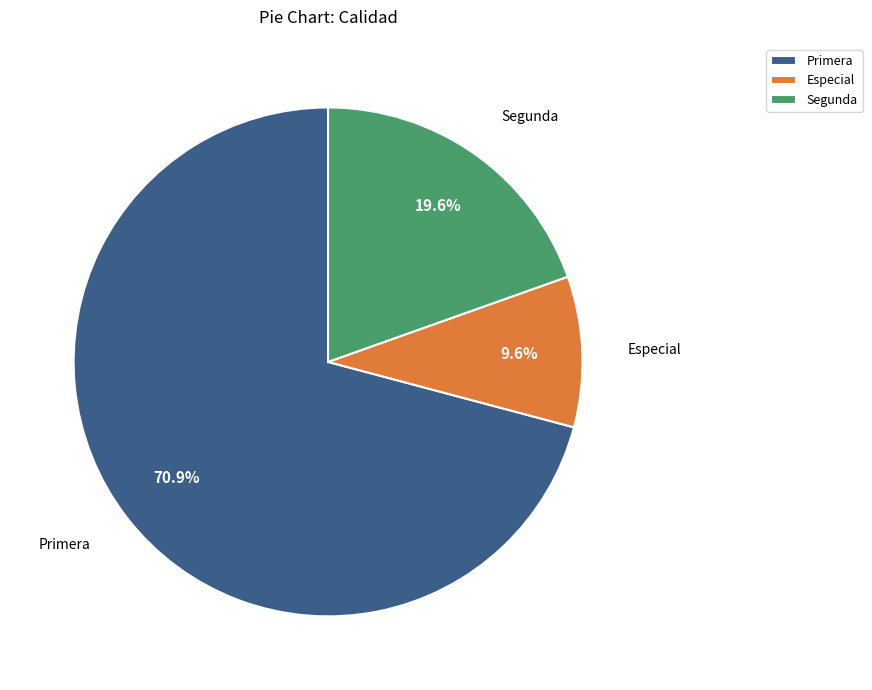

How many segments does this pie chart have?

3